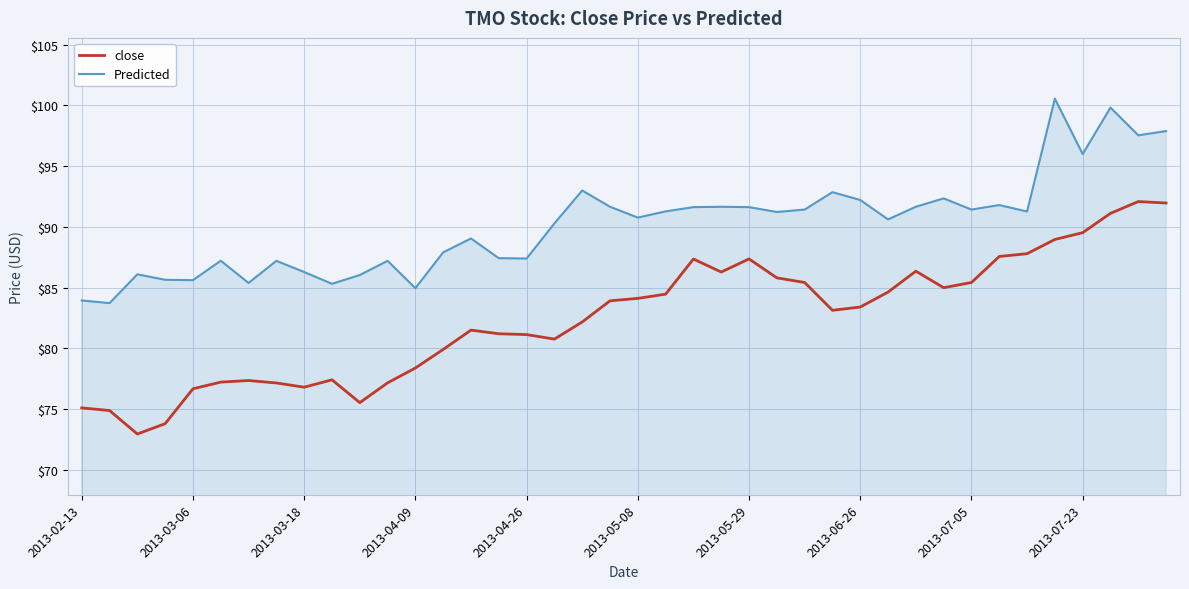

What is the minimum value shown in the chart?

73.0